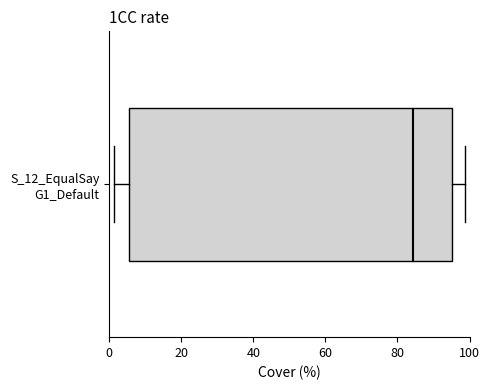

Read this box plot against the x-axis: the position of the median line, the range covered by the box, and the ends of both whiskers. The values are not printed on the chart, so give them approximately, as read against the axis.

median 84, box 6 to 96, whiskers 2 to 98